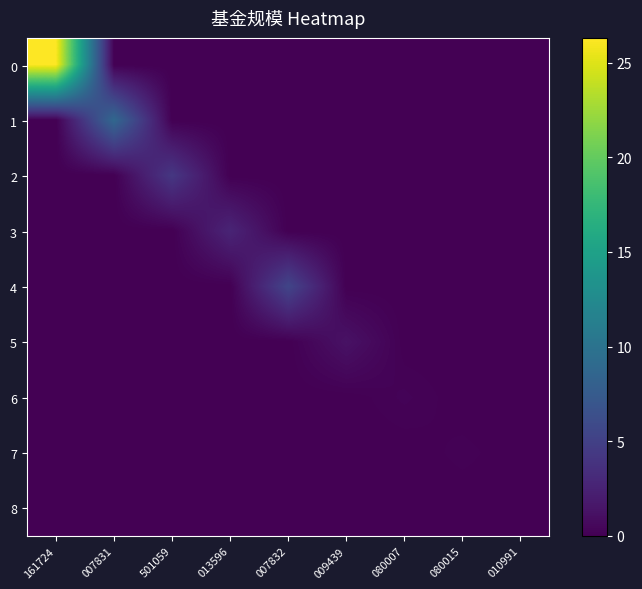

Reading left to right, what are all the values shown in this chart?

0: 161724=26.3	007831=0.0	501059=0.0	013596=0.0	007832=0.0	009439=0.0	080007=0.0	080015=0.0	010991=0.0
1: 161724=0.0	007831=8.8	501059=0.0	013596=0.0	007832=0.0	009439=0.0	080007=0.0	080015=0.0	010991=0.0
2: 161724=0.0	007831=0.0	501059=4.2	013596=0.0	007832=0.0	009439=0.0	080007=0.0	080015=0.0	010991=0.0
3: 161724=0.0	007831=0.0	501059=0.0	013596=2.7	007832=0.0	009439=0.0	080007=0.0	080015=0.0	010991=0.0
4: 161724=0.0	007831=0.0	501059=0.0	013596=0.0	007832=5.4	009439=0.0	080007=0.0	080015=0.0	010991=0.0
5: 161724=0.0	007831=0.0	501059=0.0	013596=0.0	007832=0.0	009439=1.3	080007=0.0	080015=0.0	010991=0.0
6: 161724=0.0	007831=0.0	501059=0.0	013596=0.0	007832=0.0	009439=0.0	080007=0.2	080015=0.0	010991=0.0
7: 161724=0.0	007831=0.0	501059=0.0	013596=0.0	007832=0.0	009439=0.0	080007=0.0	080015=0.1	010991=0.0
8: 161724=0.0	007831=0.0	501059=0.0	013596=0.0	007832=0.0	009439=0.0	080007=0.0	080015=0.0	010991=0.0